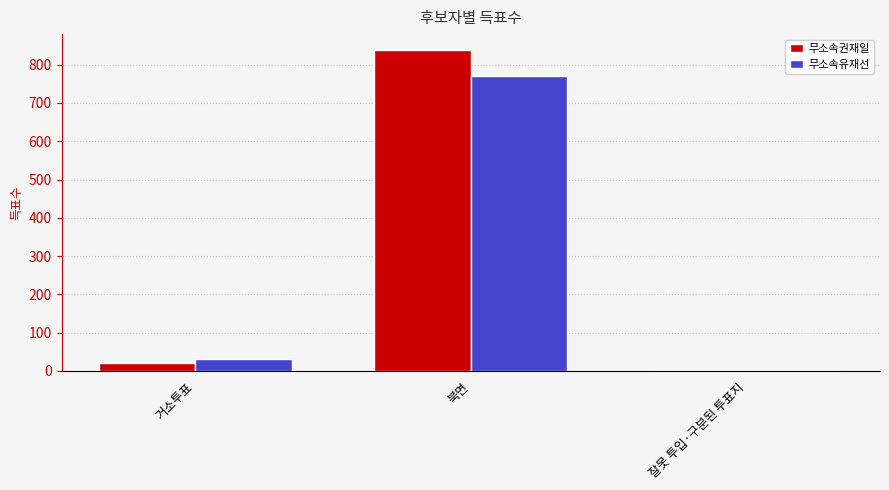

What is the difference between the 무소속권재일 values at 잘못 투입·구분된 투표지 and 북면?

837